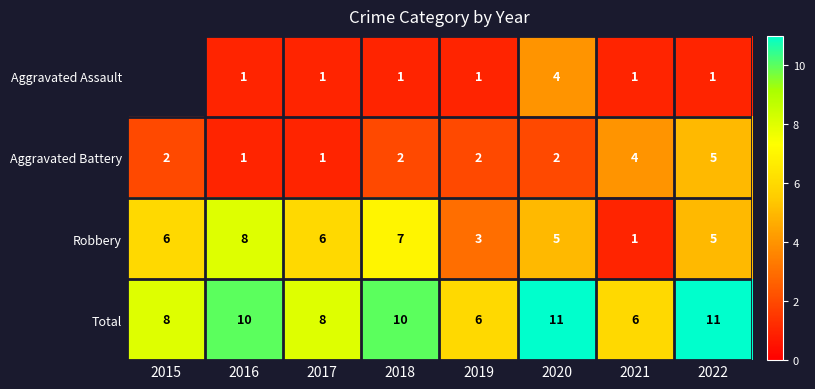

What is the difference between the maximum and minimum values in the Aggravated Battery series?

4